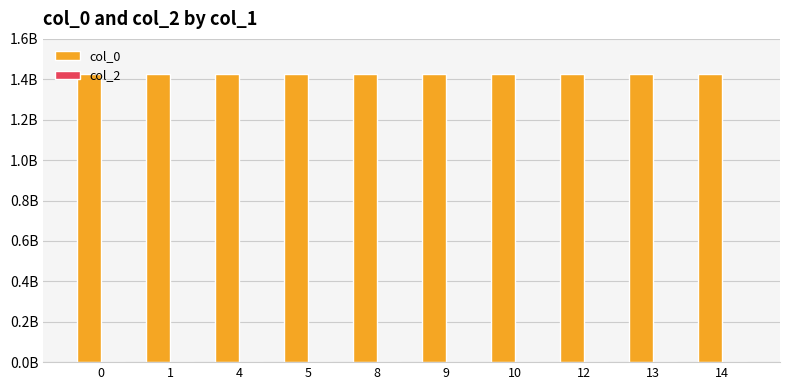

Does the chart contain any negative values?

No